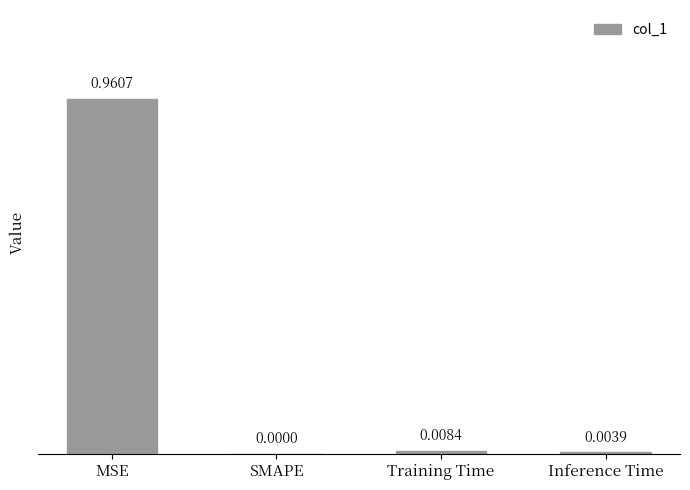

How many data points does each series have?

4